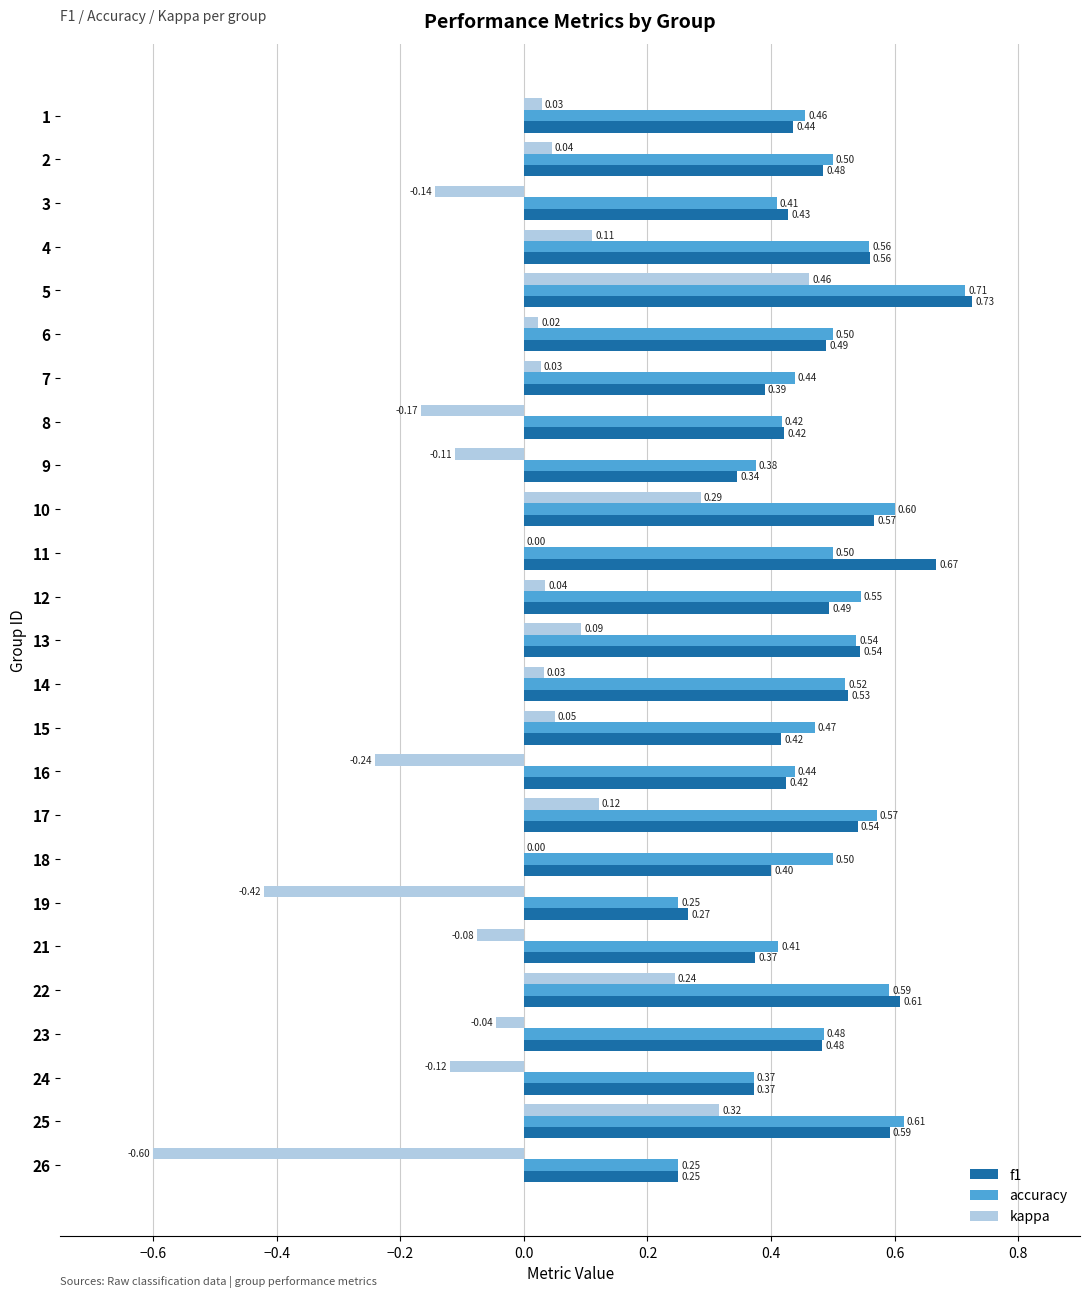

Read the f1 value at 18.

0.4